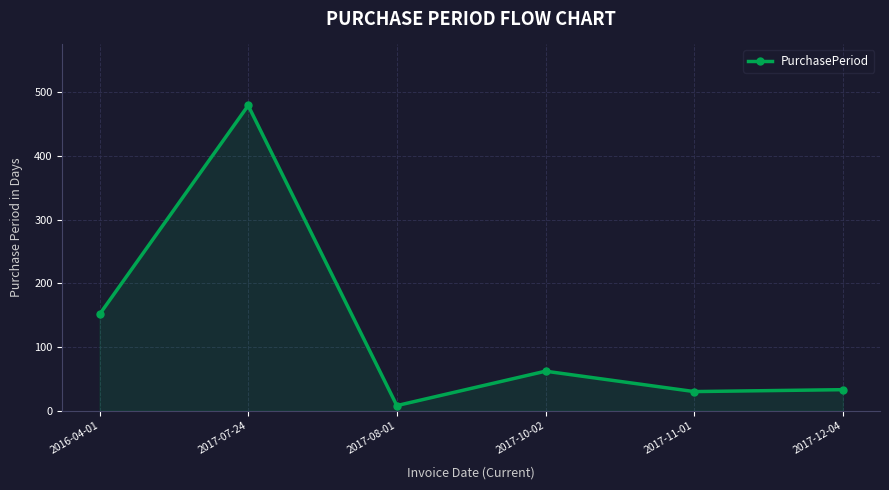

Does the chart display data point markers on the line(s)?

Yes